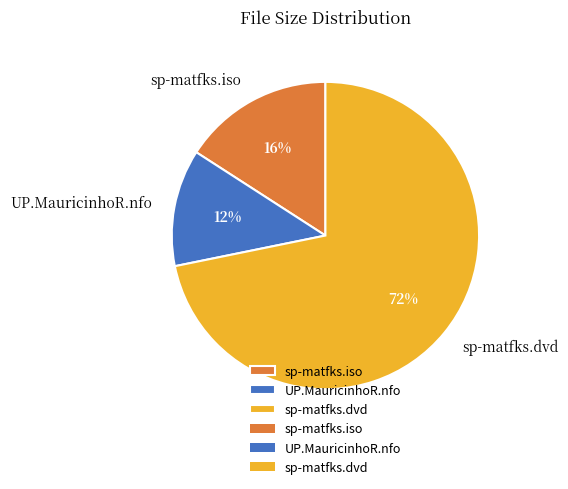

Count the number of slices in the pie.

3